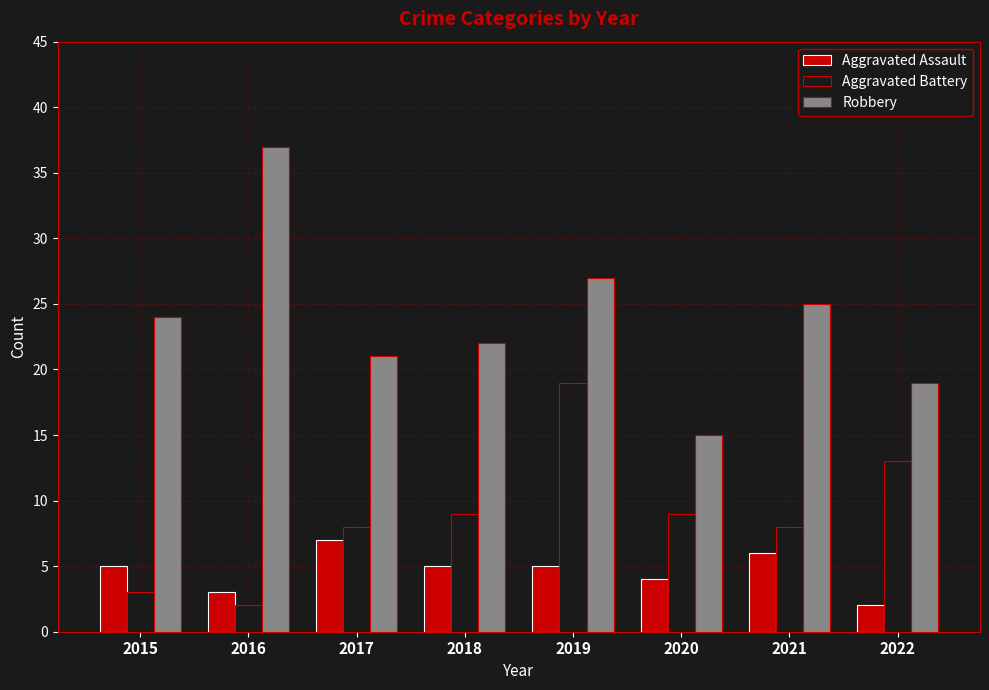

True or false: Robbery has a value of 22 at 2018.

True